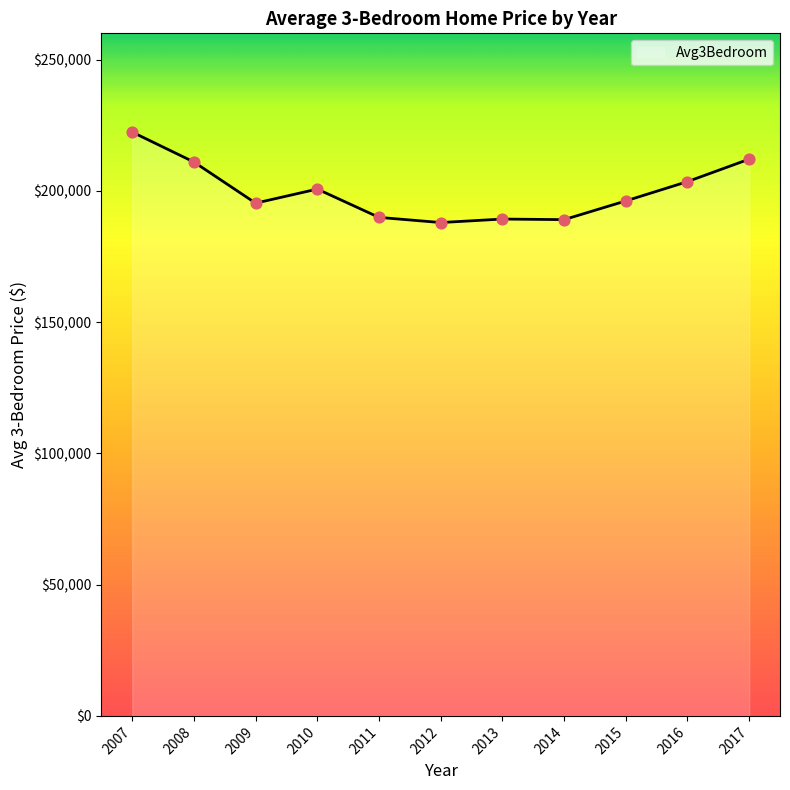

Between 2012 and 2010, which is larger?

2010